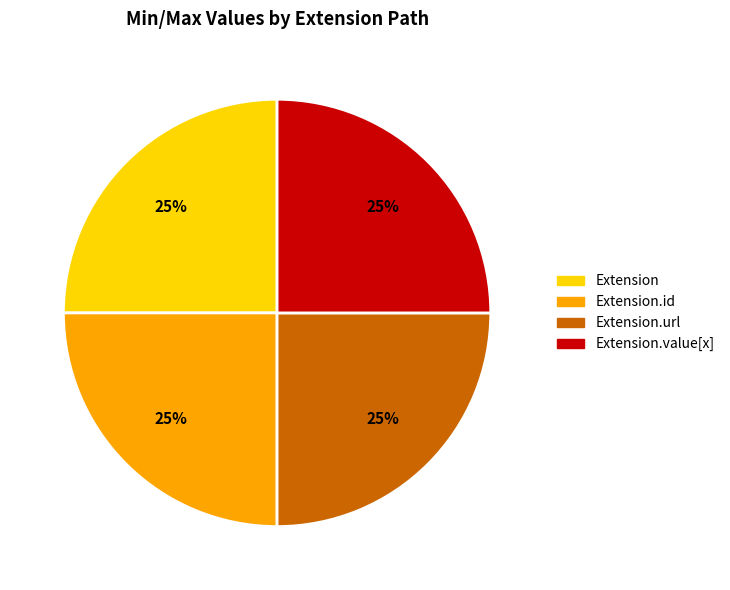

Is there a majority slice in this chart?

No